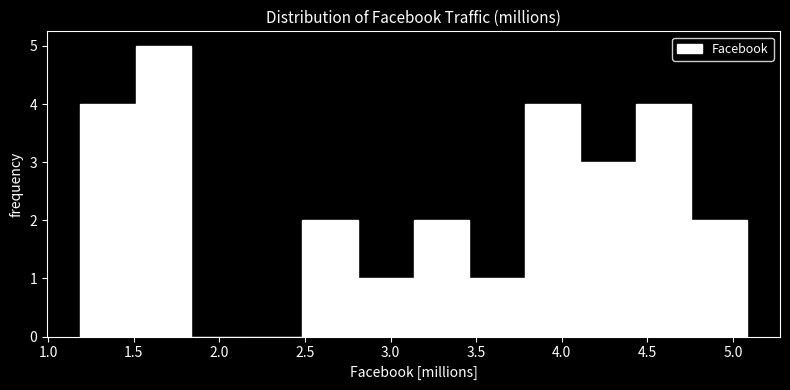

Reading left to right, list every bar in this chart as the range it spans on the x-axis followed by its height. Neither the bar edges nor the heights are printed on the chart, so give them approximately, as read against the axes.

1.20 to 1.50: 4
1.50 to 1.85: 5
1.85 to 2.15: 0
2.15 to 2.50: 0
2.50 to 2.80: 2
2.80 to 3.15: 1
3.15 to 3.45: 2
3.45 to 3.80: 1
3.80 to 4.10: 4
4.10 to 4.45: 3
4.45 to 4.75: 4
4.75 to 5.10: 2